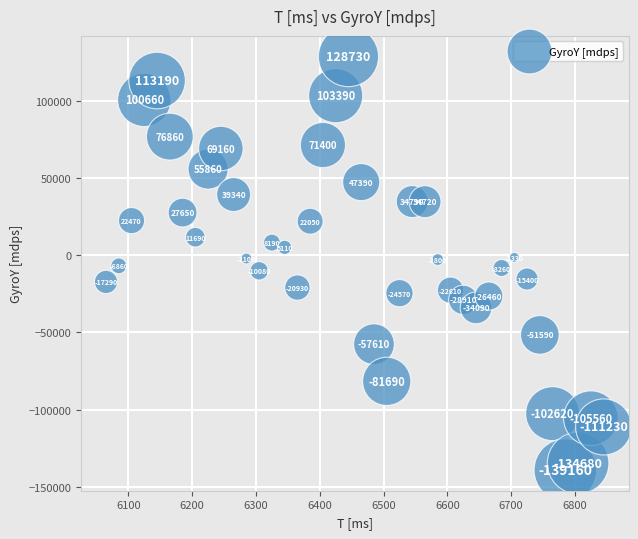

What Y value in the scatter plot is closest to -5215?

-6860